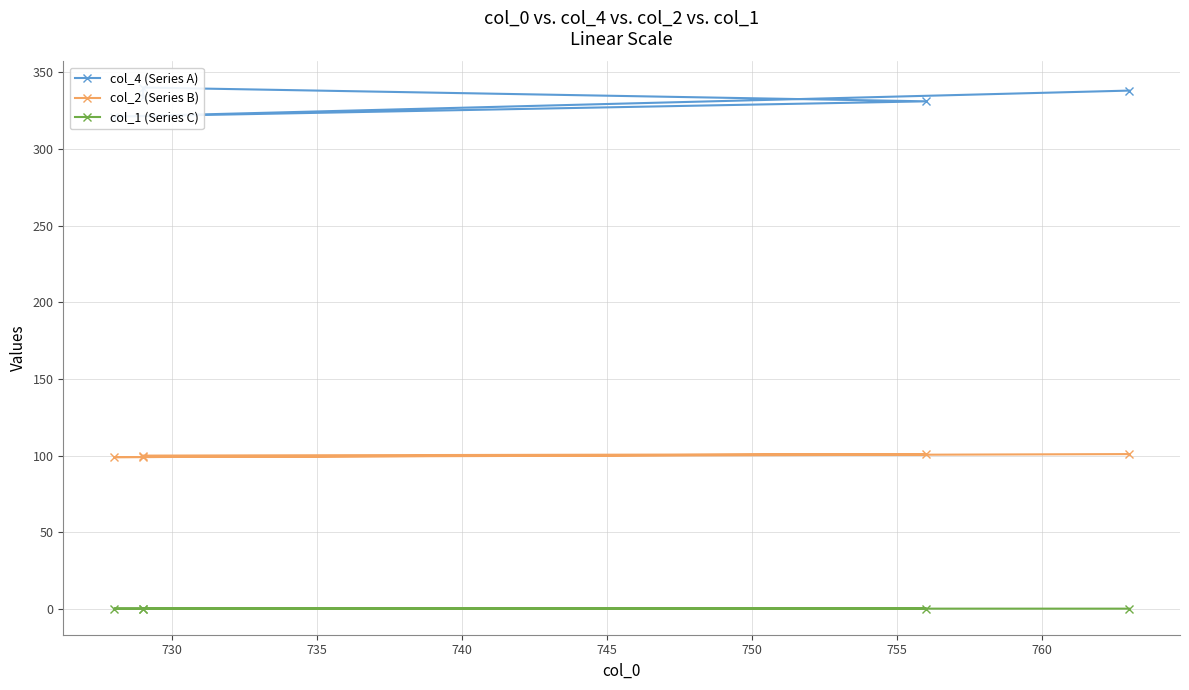

How many distinct data groups are displayed?

3